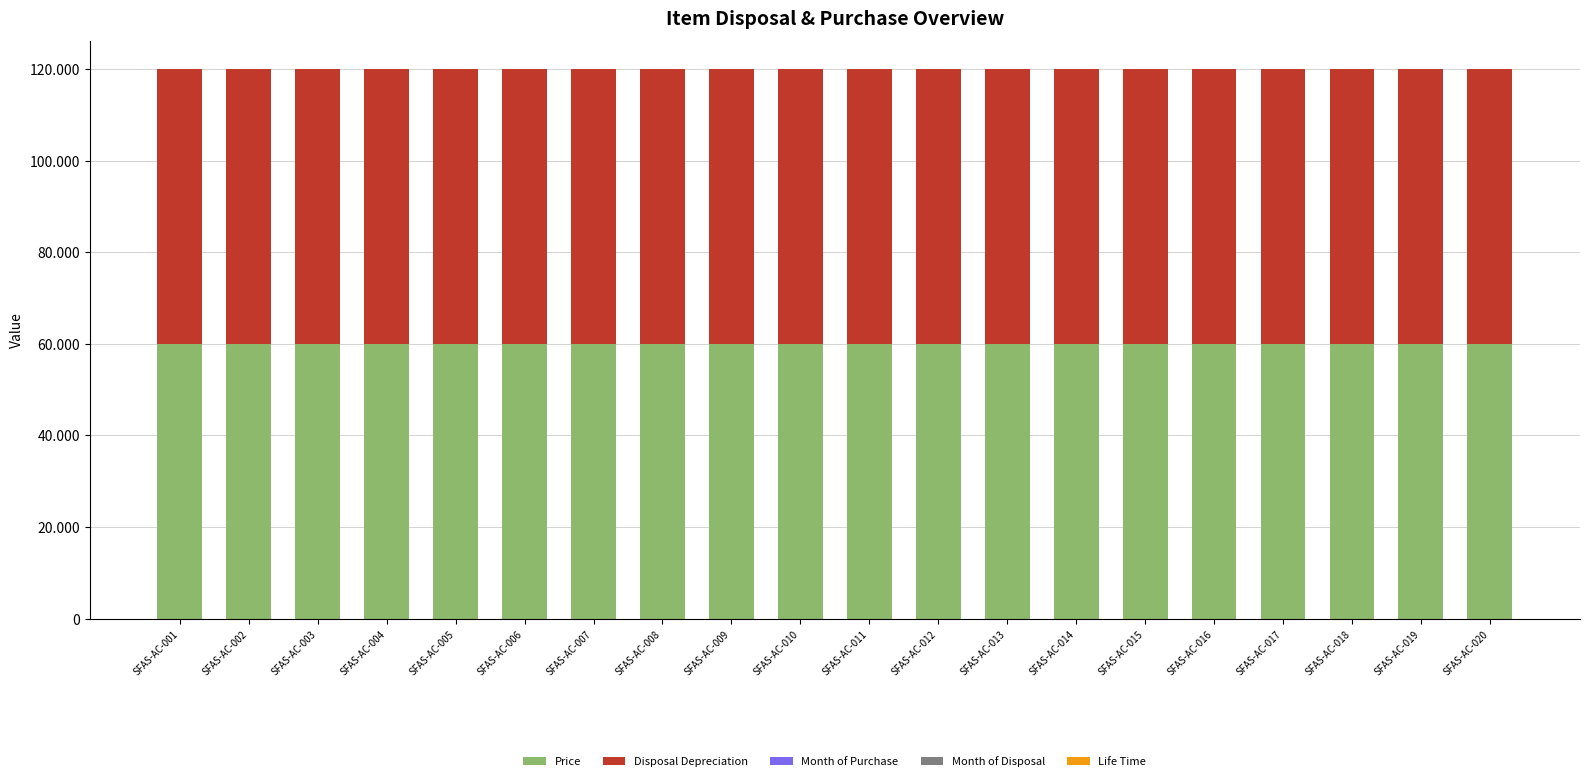

Are the bars horizontal?

No